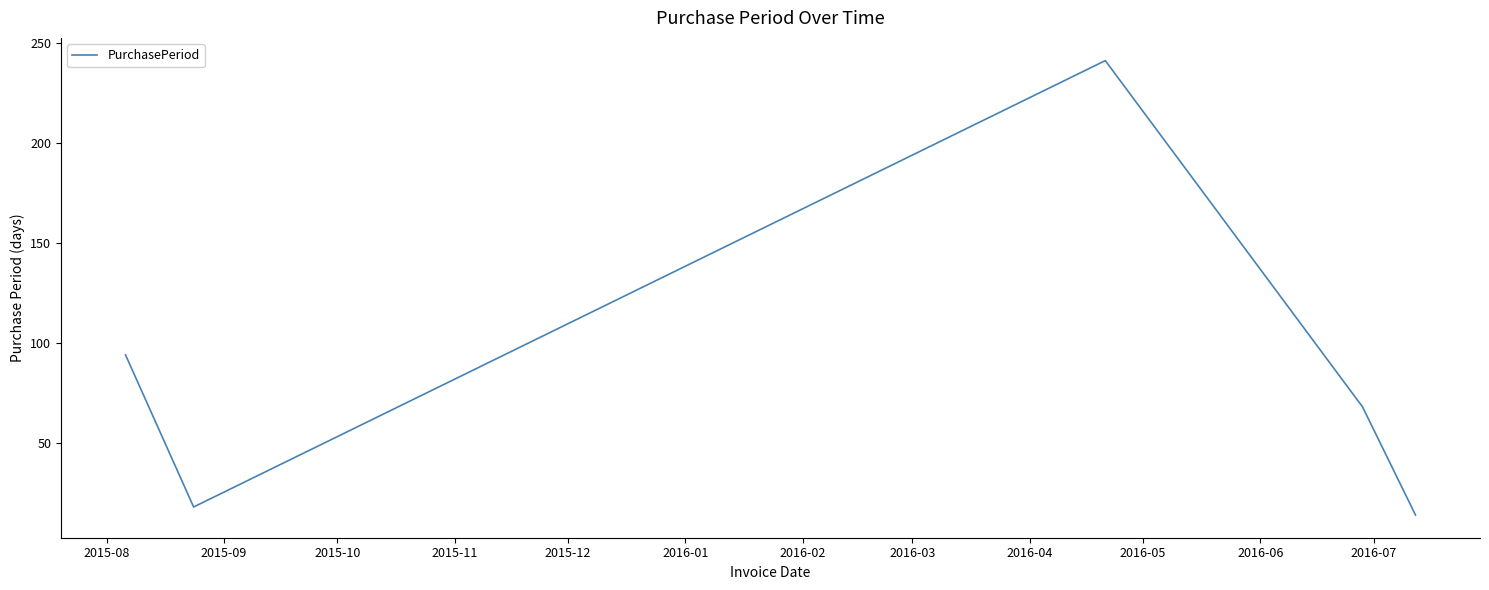

What is the smallest value displayed?

14